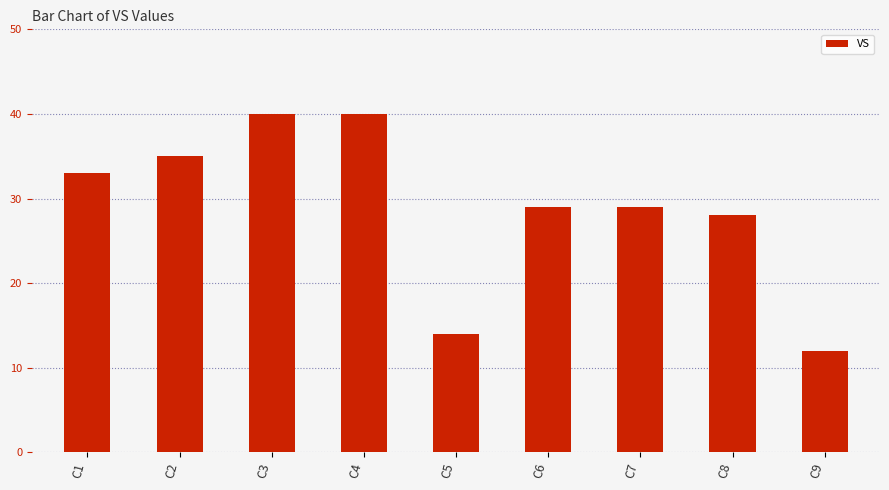

What is the smallest value displayed?

12